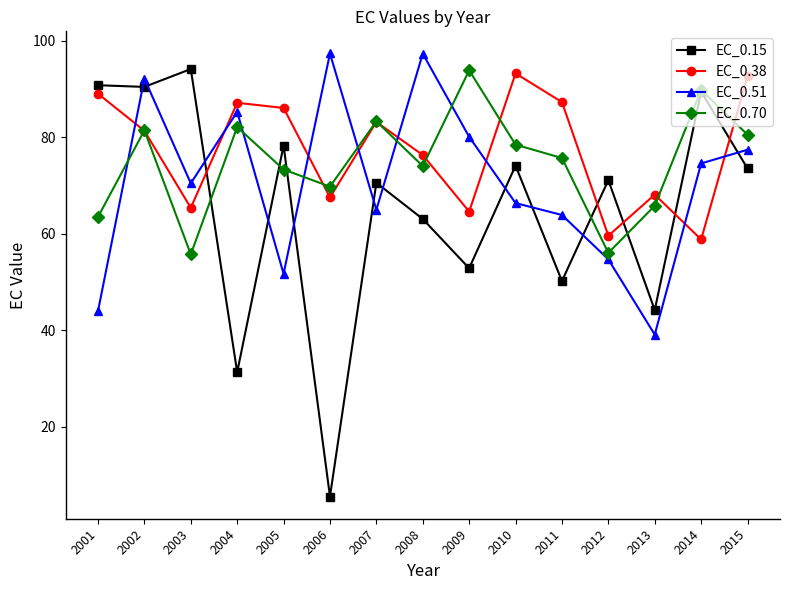

Which series has the largest total across all categories?

EC_0.38